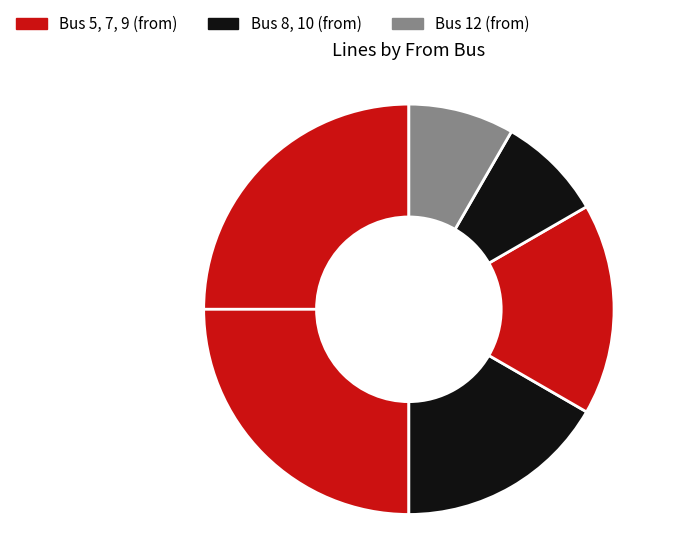

How many segments does this pie chart have?

6